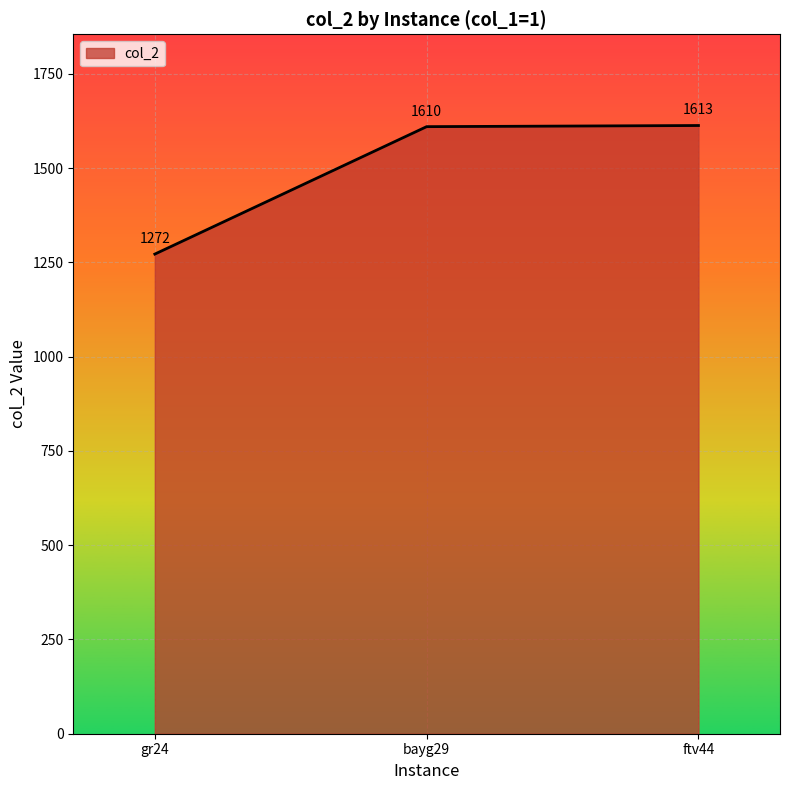

At which label is the value closest to 1442?

bayg29